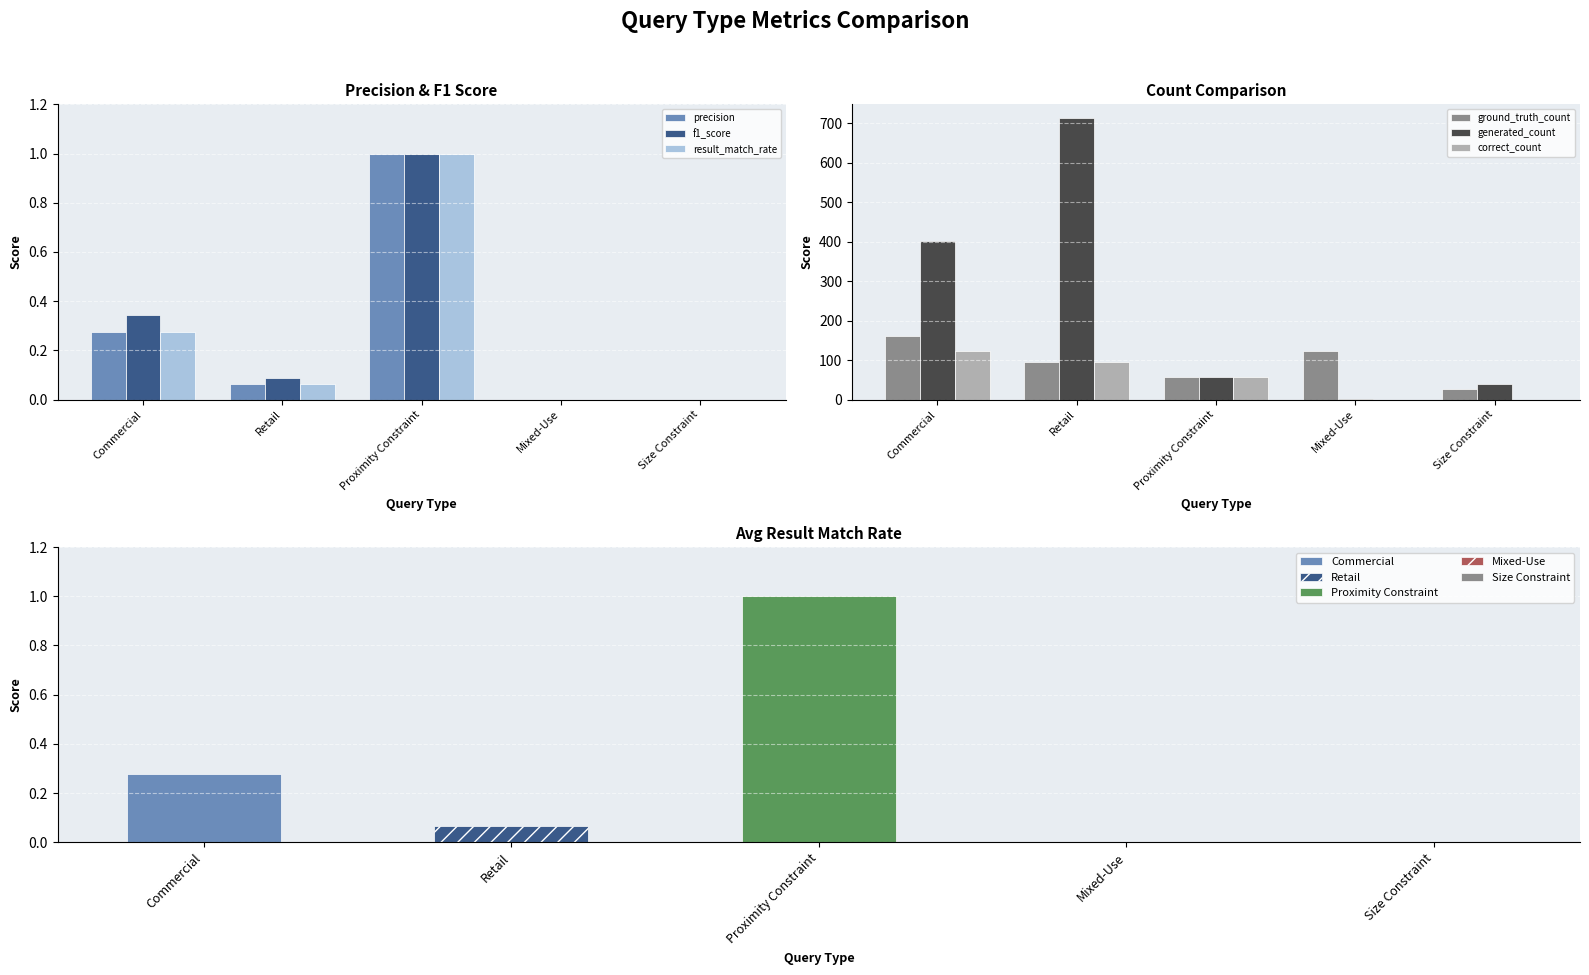

Which category has the lowest value across all series?

Mixed-Use